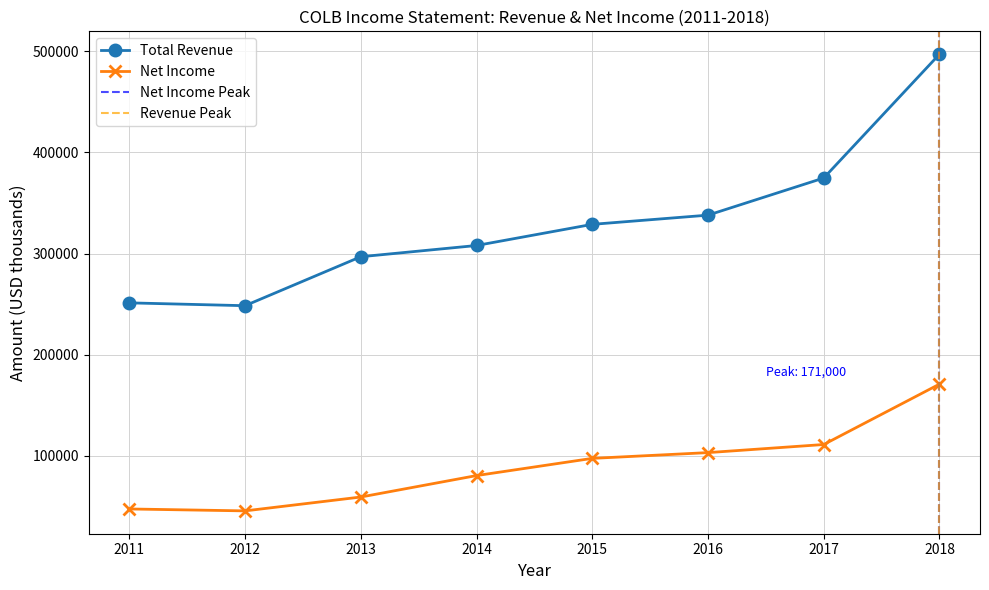

Where is Total Revenue nearest to the value 372800?

2017